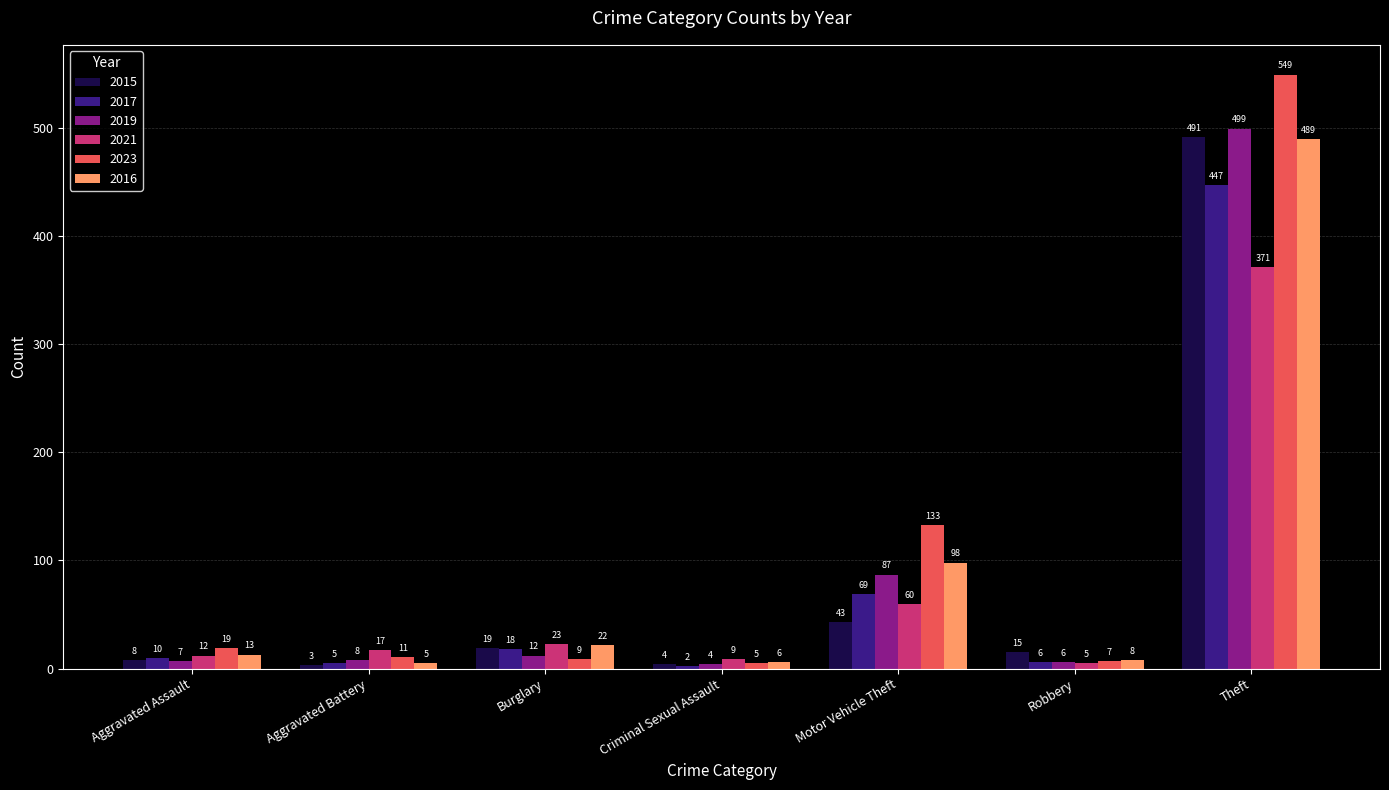

Reading left to right, list all the values displayed in this chart.

2015: Aggravated Assault=8	Aggravated Battery=3	Burglary=19	Criminal Sexual Assault=4	Motor Vehicle Theft=43	Robbery=15	Theft=491
2017: Aggravated Assault=10	Aggravated Battery=5	Burglary=18	Criminal Sexual Assault=2	Motor Vehicle Theft=69	Robbery=6	Theft=447
2019: Aggravated Assault=7	Aggravated Battery=8	Burglary=12	Criminal Sexual Assault=4	Motor Vehicle Theft=87	Robbery=6	Theft=499
2021: Aggravated Assault=12	Aggravated Battery=17	Burglary=23	Criminal Sexual Assault=9	Motor Vehicle Theft=60	Robbery=5	Theft=371
2023: Aggravated Assault=19	Aggravated Battery=11	Burglary=9	Criminal Sexual Assault=5	Motor Vehicle Theft=133	Robbery=7	Theft=549
2016: Aggravated Assault=13	Aggravated Battery=5	Burglary=22	Criminal Sexual Assault=6	Motor Vehicle Theft=98	Robbery=8	Theft=489